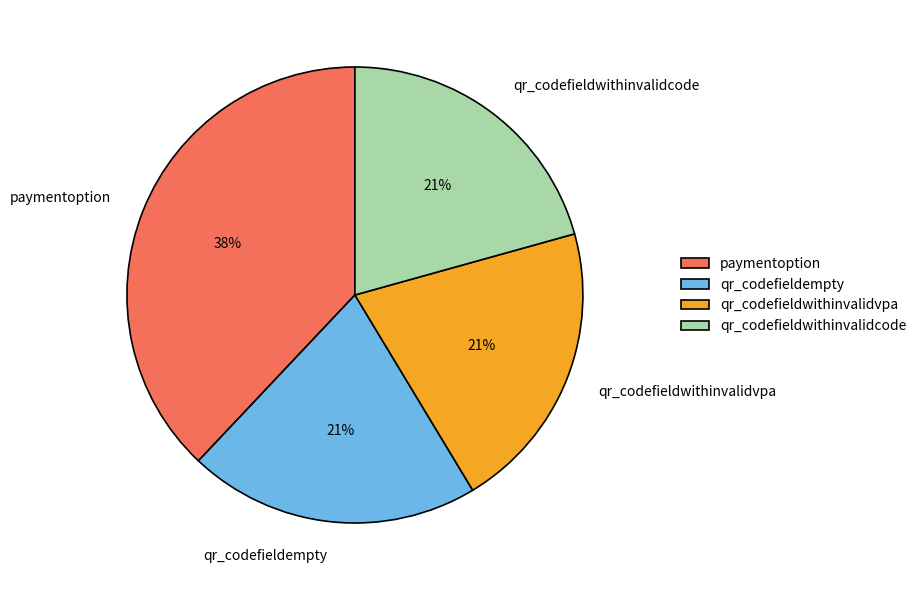

To the nearest percent, what is the average slice percentage?

25%